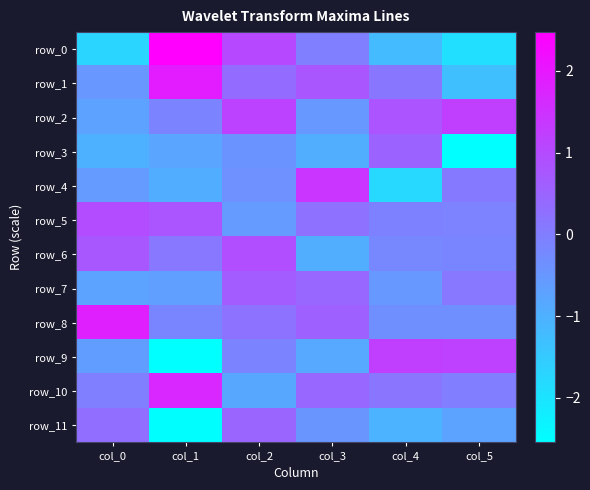

What is the maximum value shown in the chart?

2.5